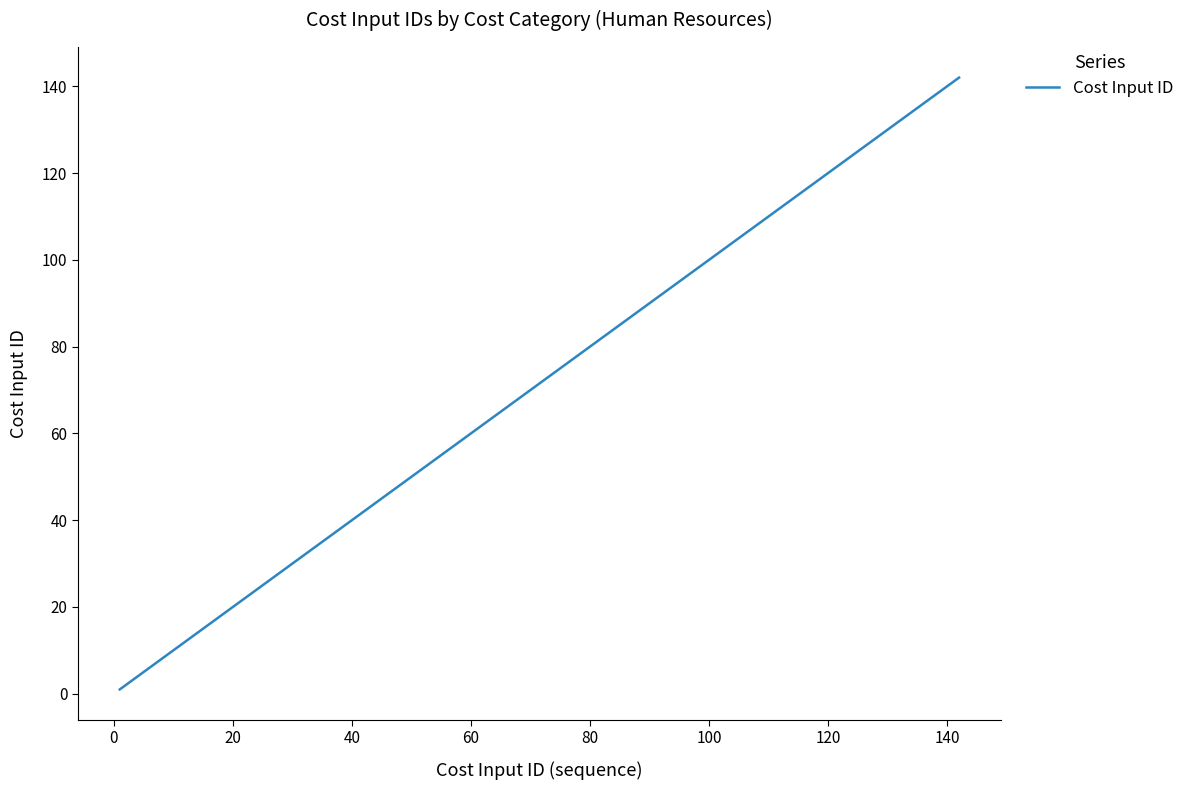

What is the difference between the maximum and minimum values?

141